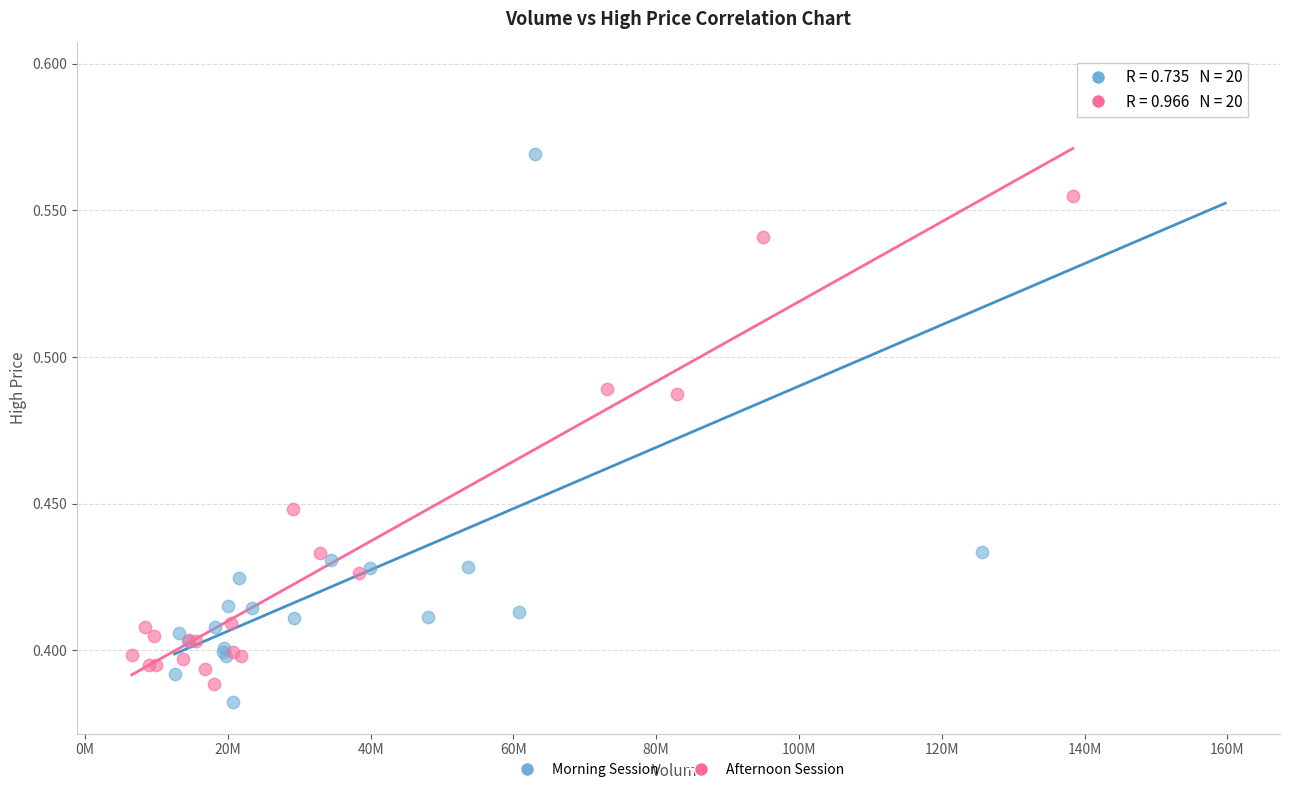

Which series contains the highest Y value?

Morning Session